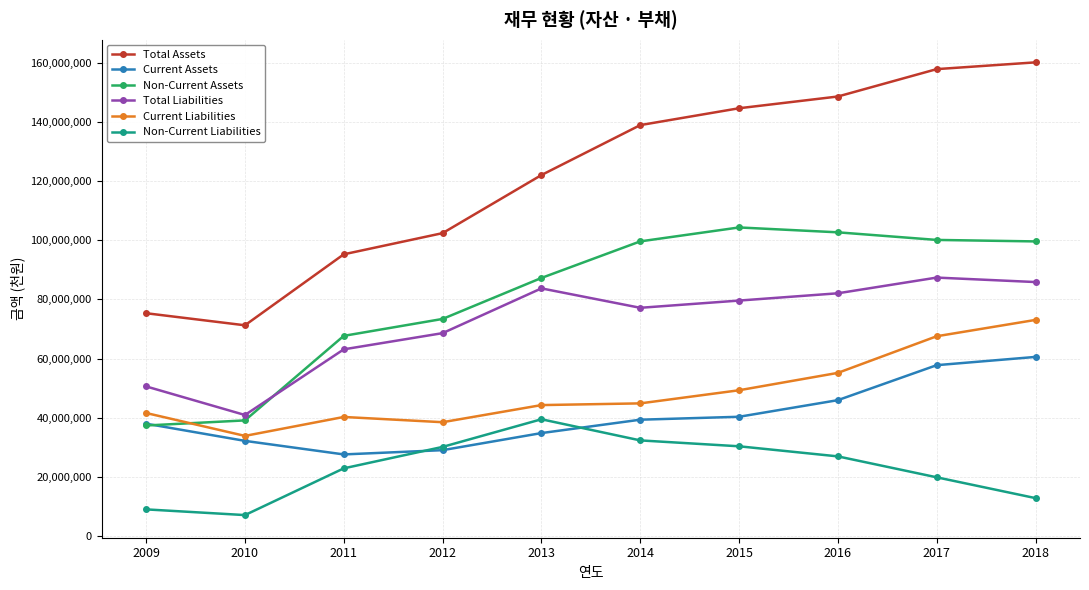

Rank the categories by Total Liabilities value from lowest to highest.

2010, 2009, 2011, 2012, 2014, 2015, 2016, 2013, 2018, 2017